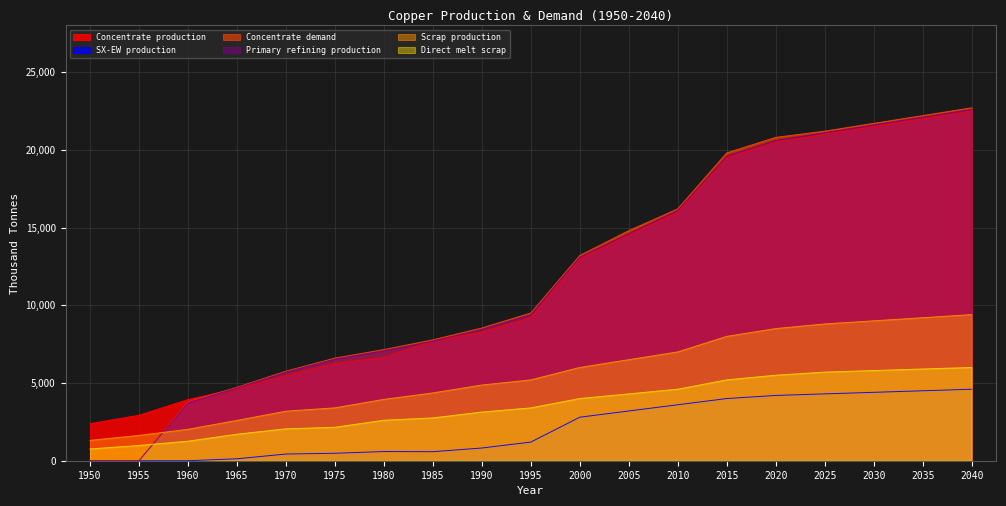

What is the difference between the maximum and minimum values in the Concentrate production series?

20114.3